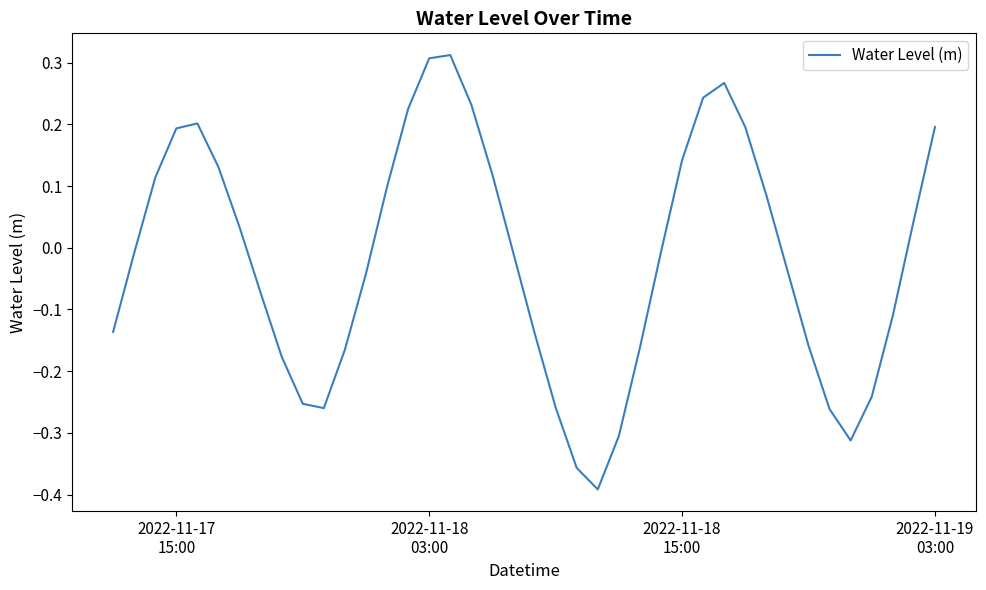

What is the difference between the maximum and minimum values?

0.7